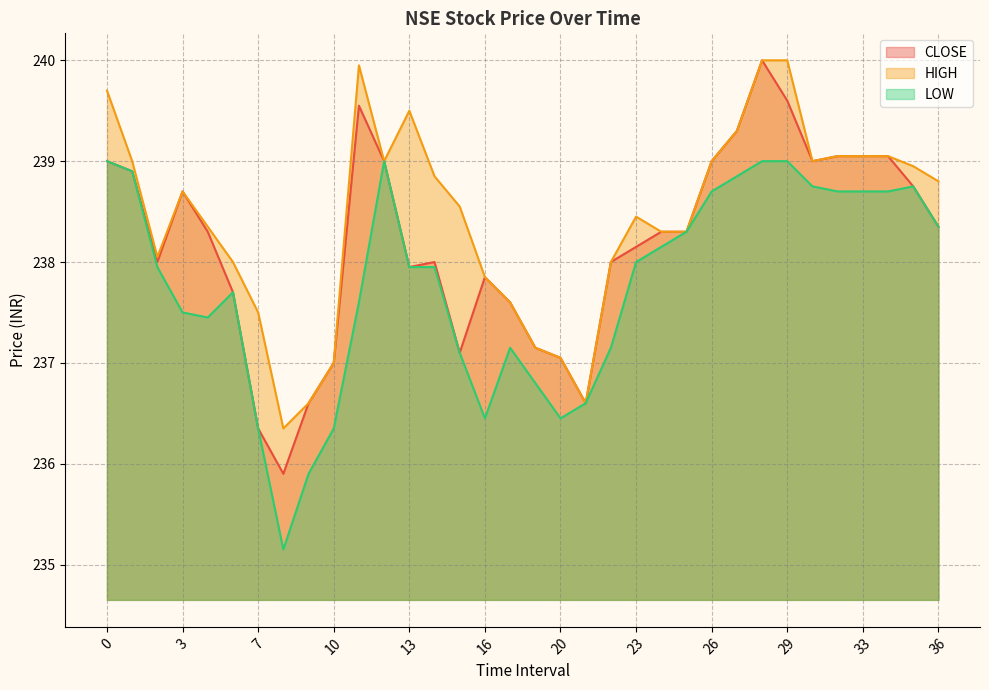

The value of HIGH at 23 is 83.7. True or false?

False